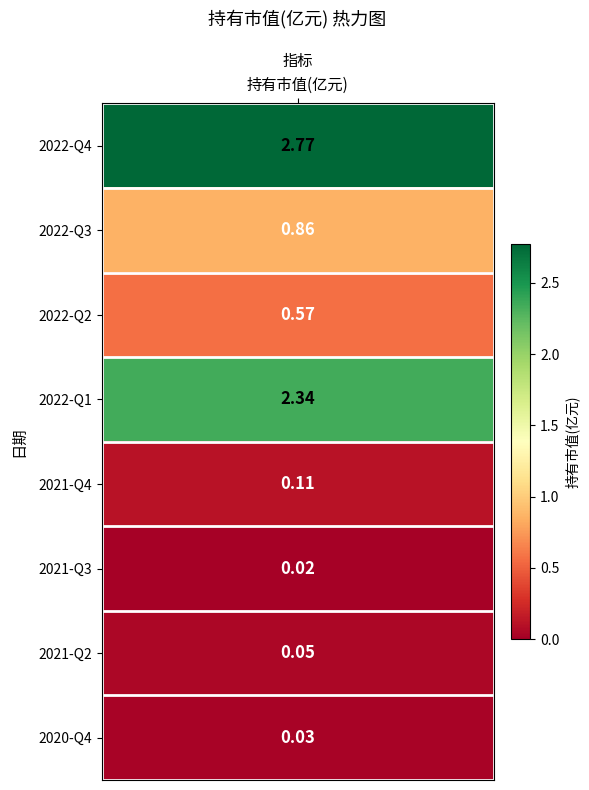

Which label corresponds to the smallest value in the chart?

2021-Q3